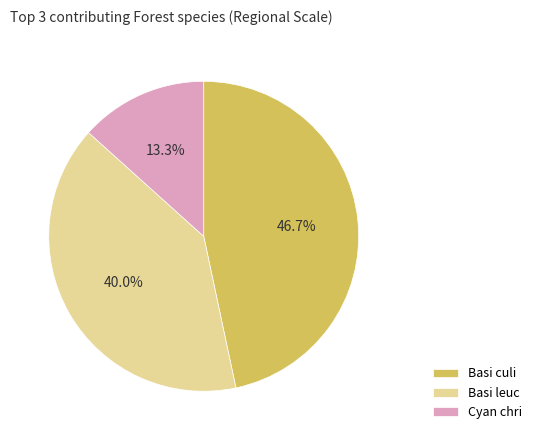

How many segments does this pie chart have?

3